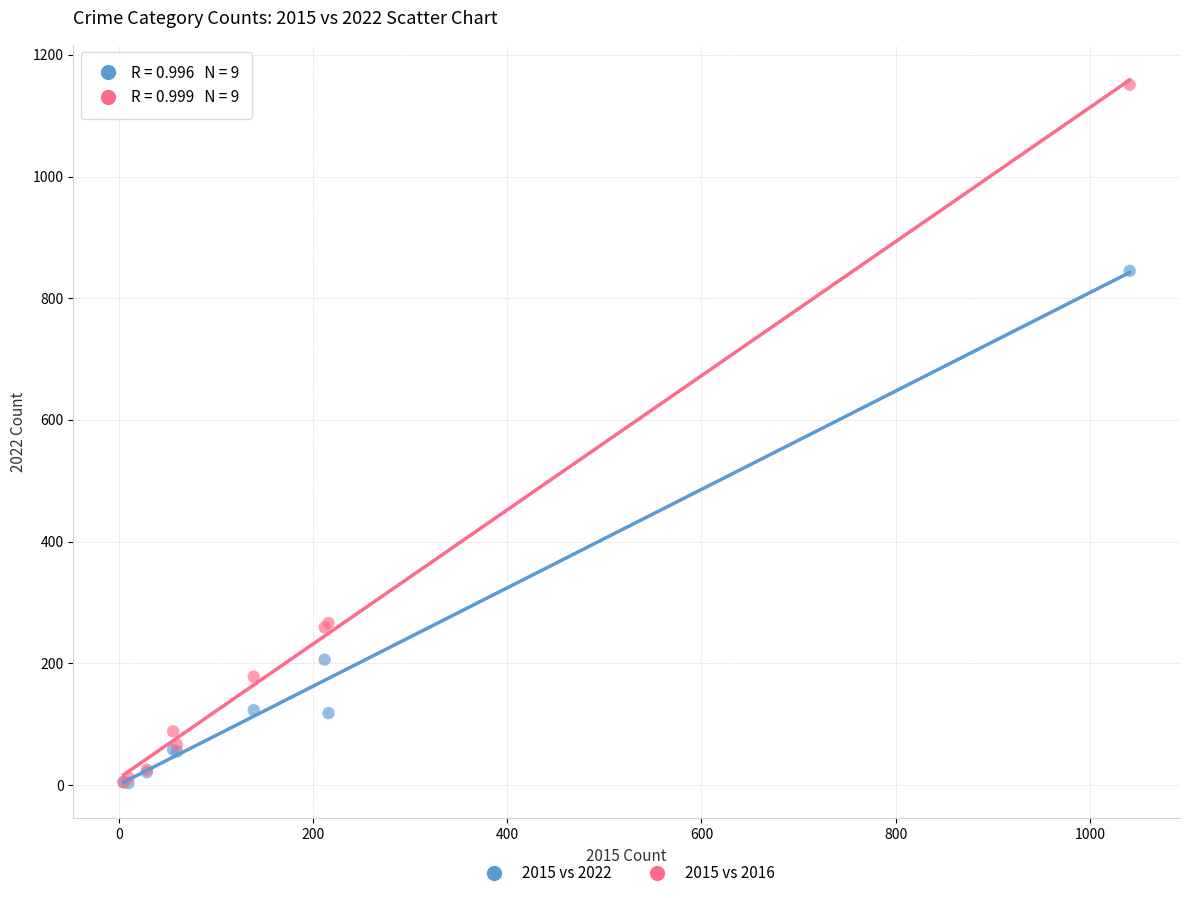

Which series has the largest Y range (max minus min)?

2015 vs 2016